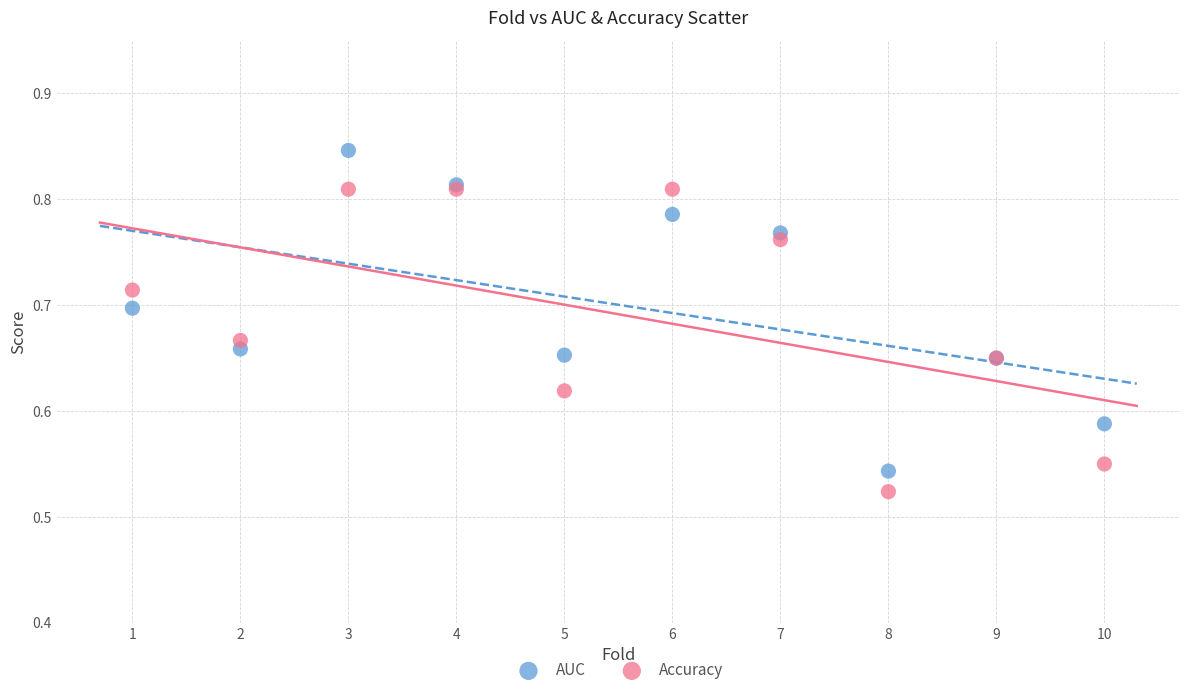

Which series contains the lowest Y value?

Accuracy